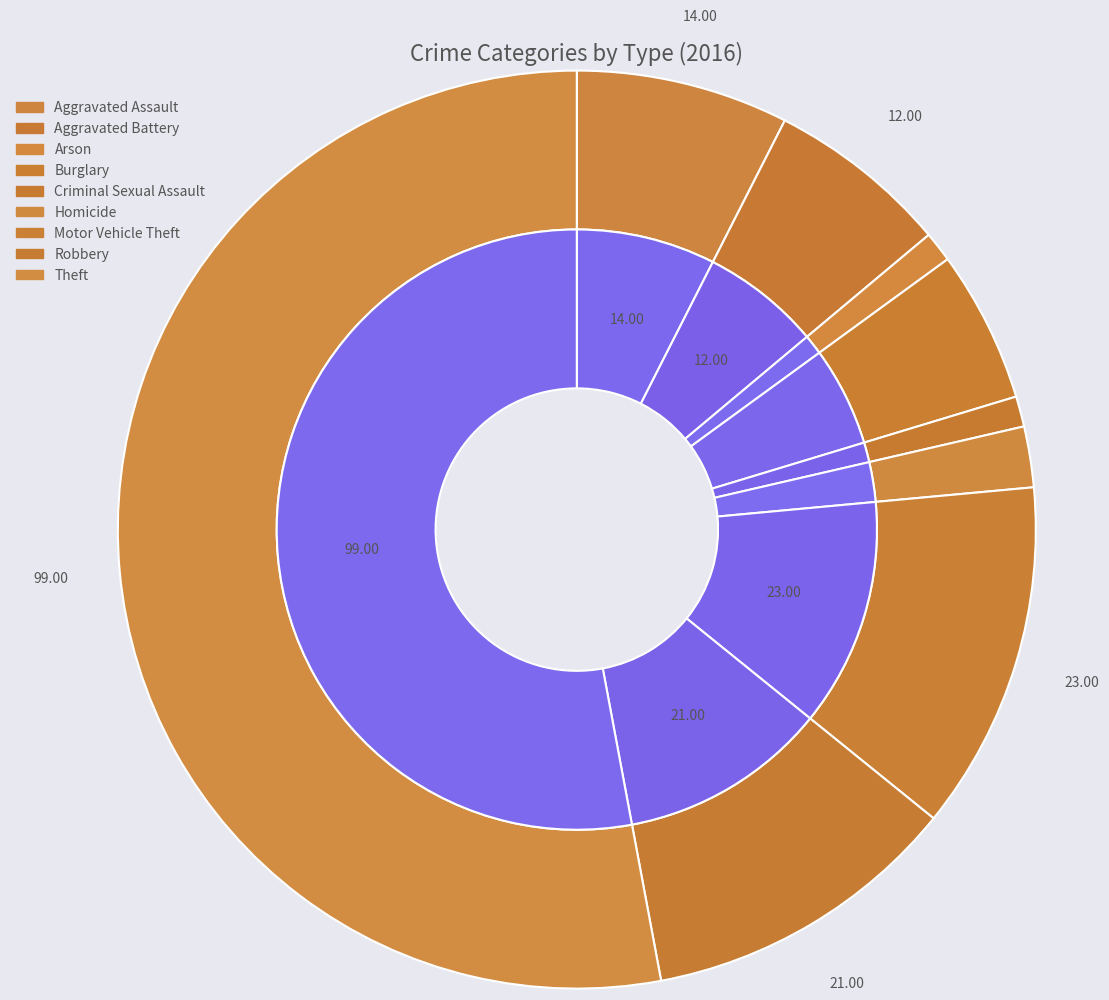

How many segments does this pie chart have?

9